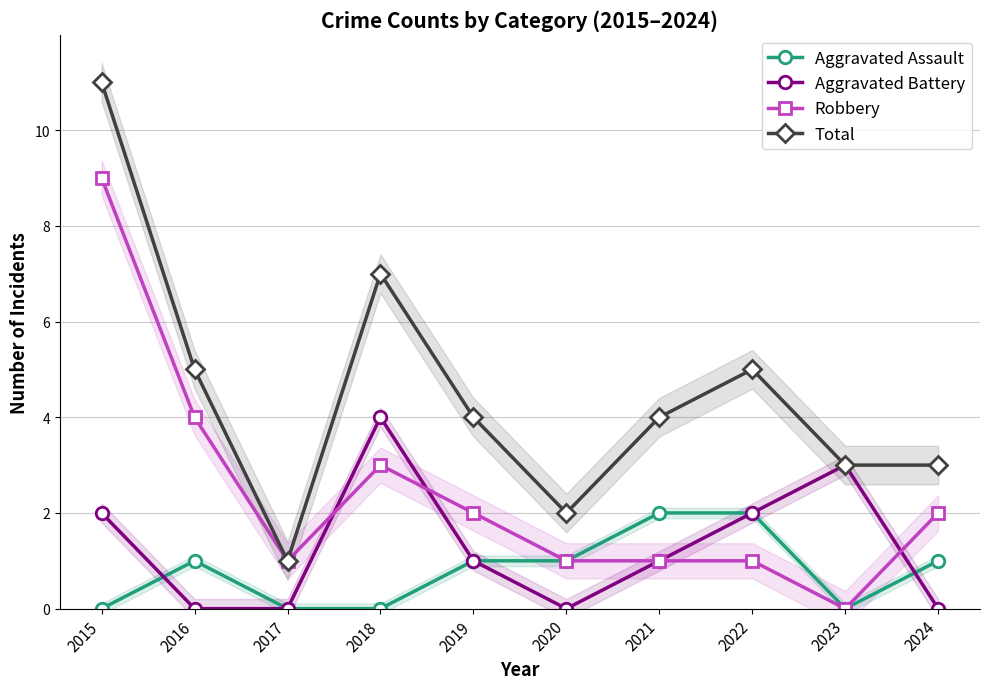

What are all the series names shown in the legend?

Aggravated Assault, Aggravated Battery, Robbery, Total